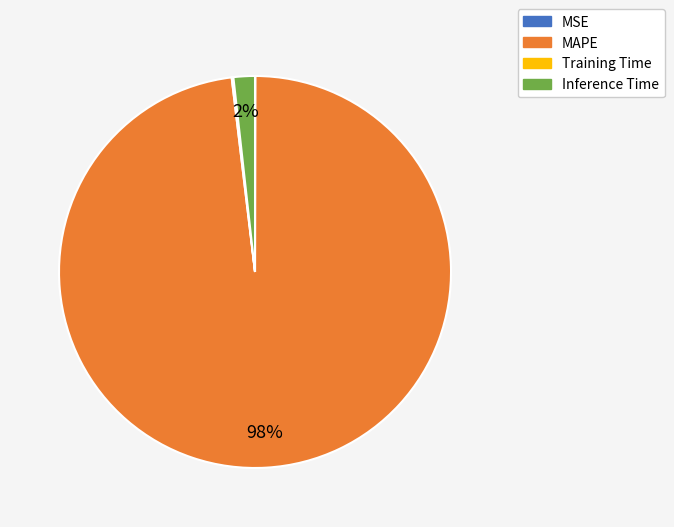

Which slice is the largest?

MAPE